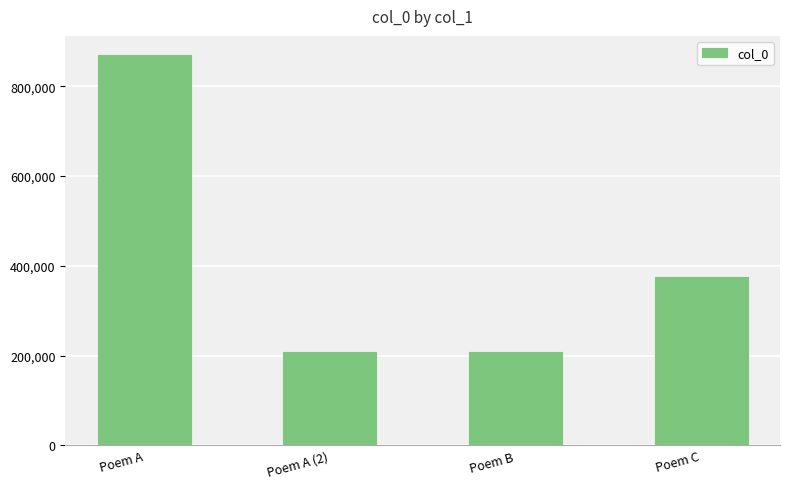

What is the label of the 4th bar from the right?

Poem A